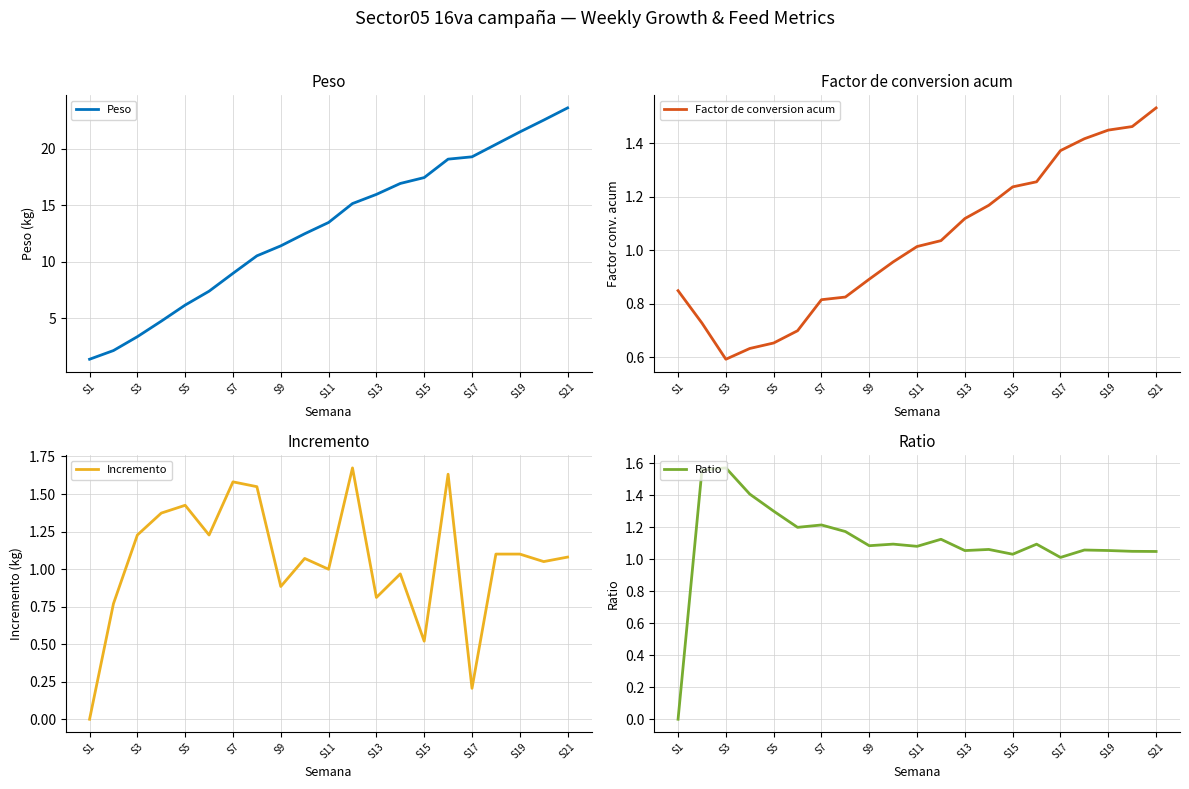

How many lines are shown in the chart?

4